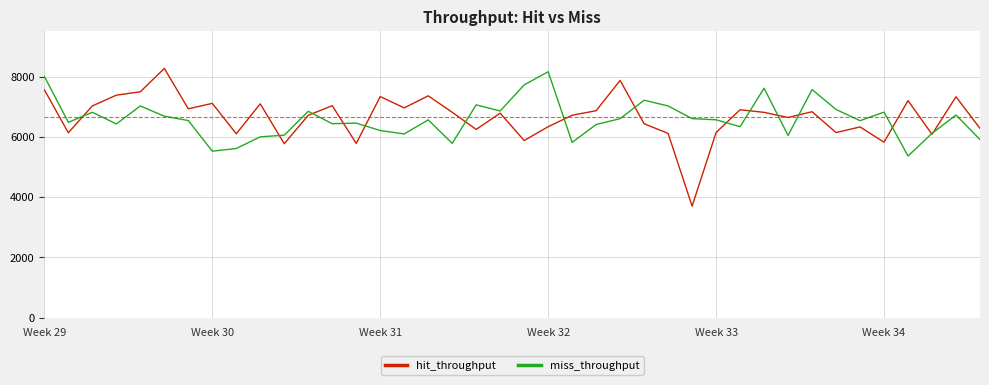

What is the maximum value for hit_throughput?

8278.4